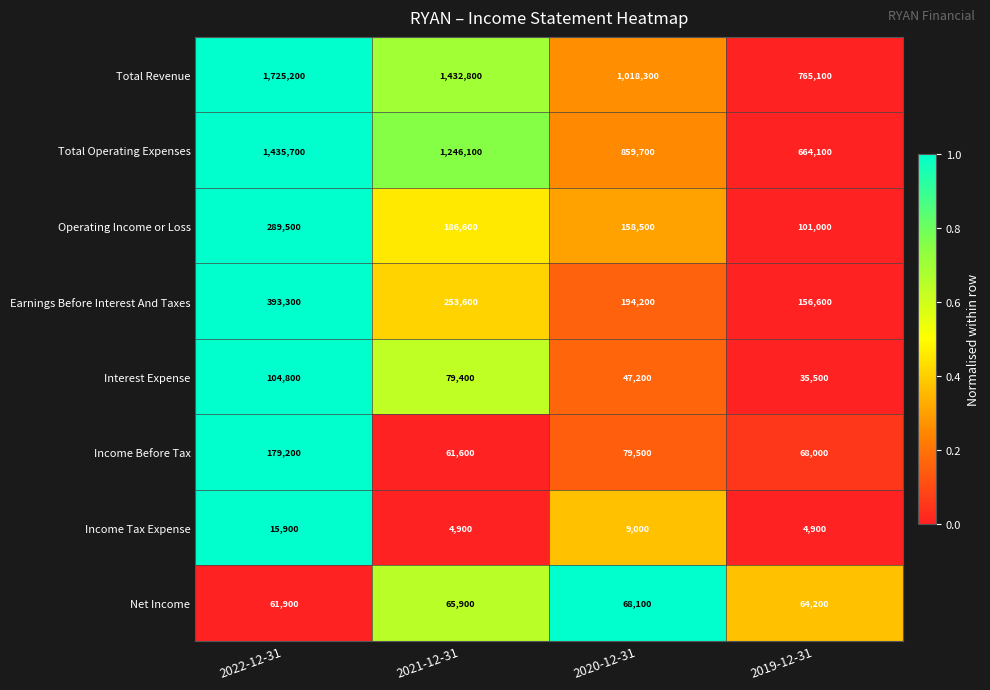

True or false: Interest Expense has a value of 47200 at 2020-12-31.

True